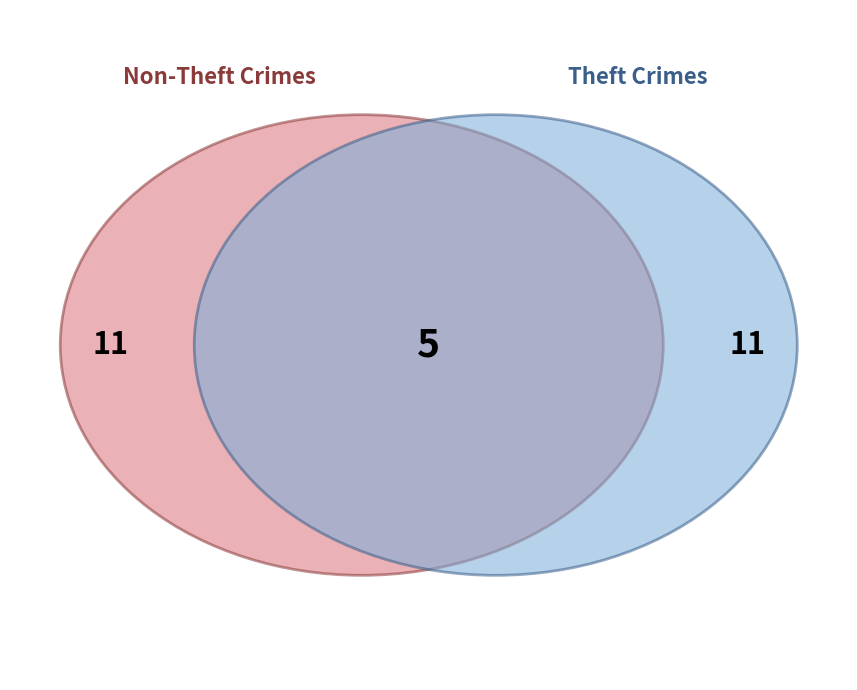

Which slice is the largest?

Theft